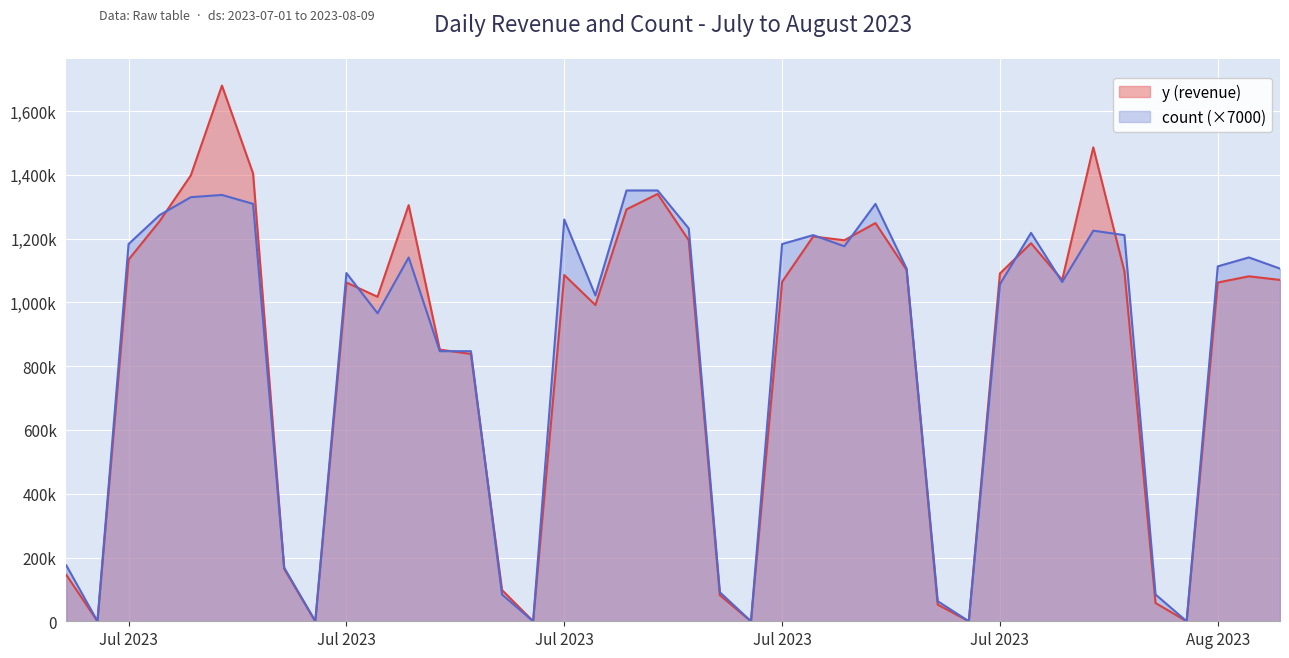

Rank the series at 2023-07-11 from highest to lowest value.

y, count